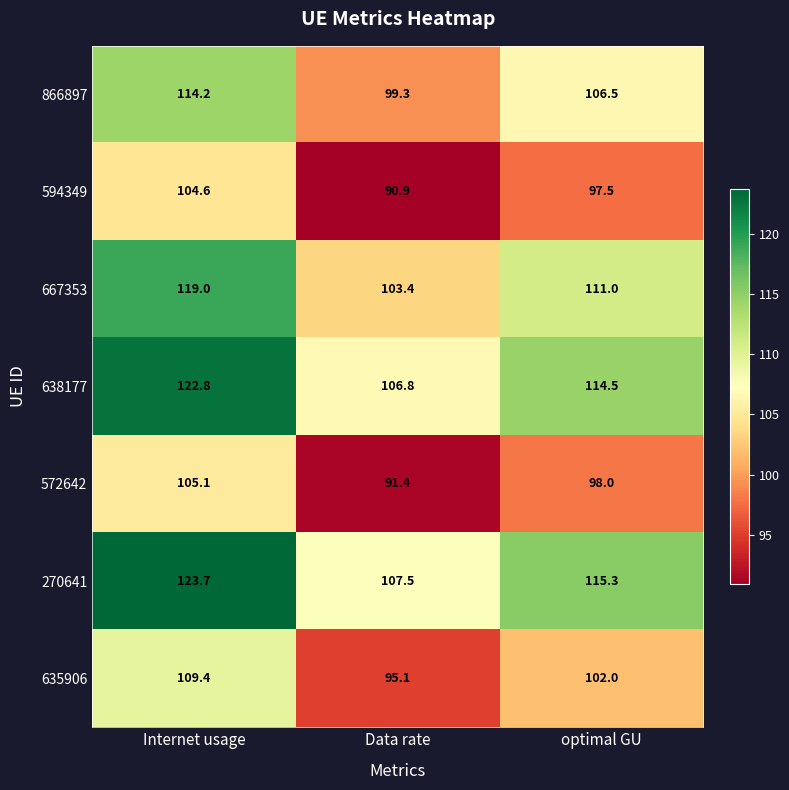

Count the number of data series in this chart.

7